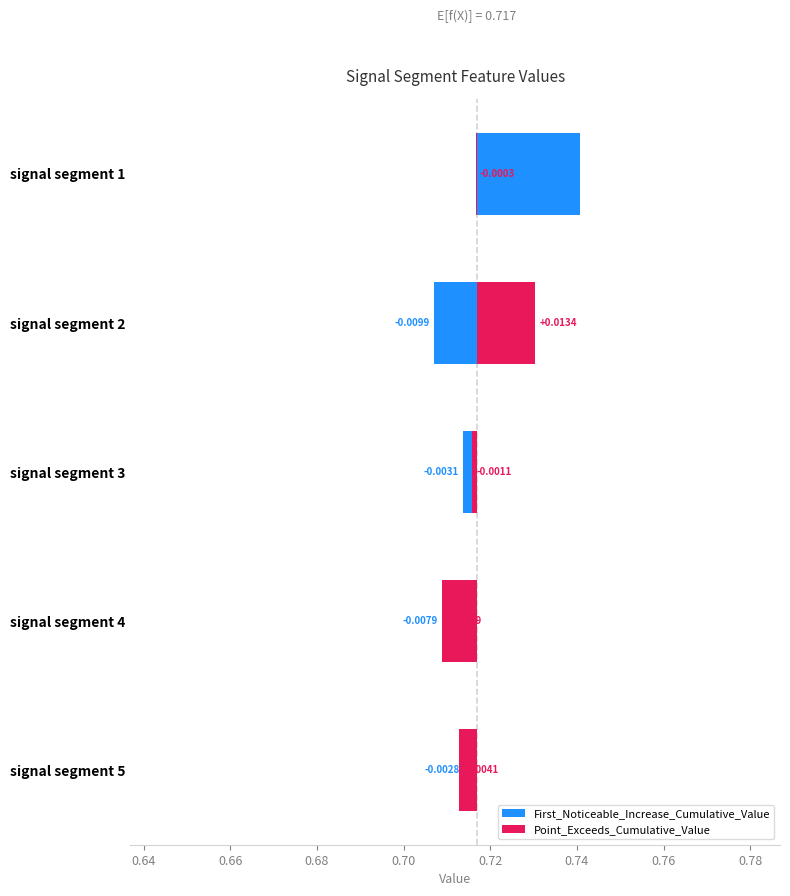

The First_Noticeable_Increase_Cumulative_Value series shows -0.0 at signal segment 5. True or false?

True